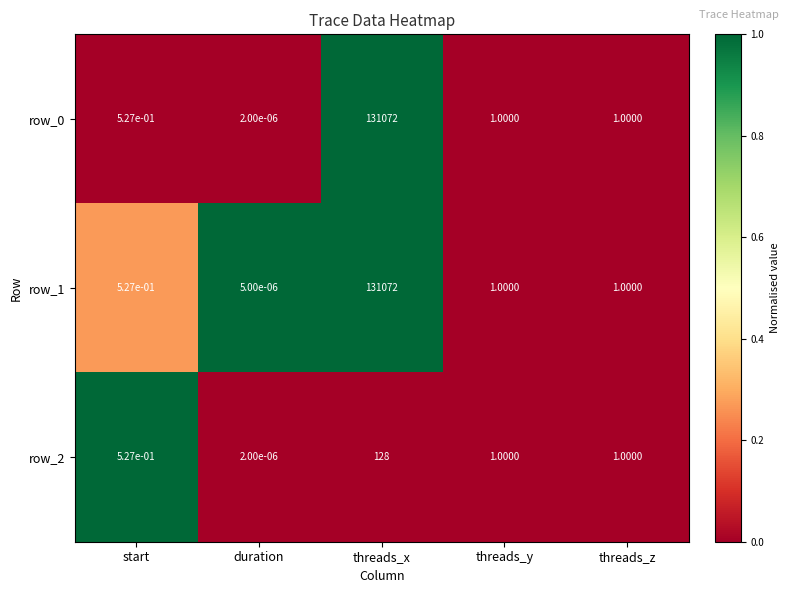

At which label does row_2 reach its peak?

threads_x